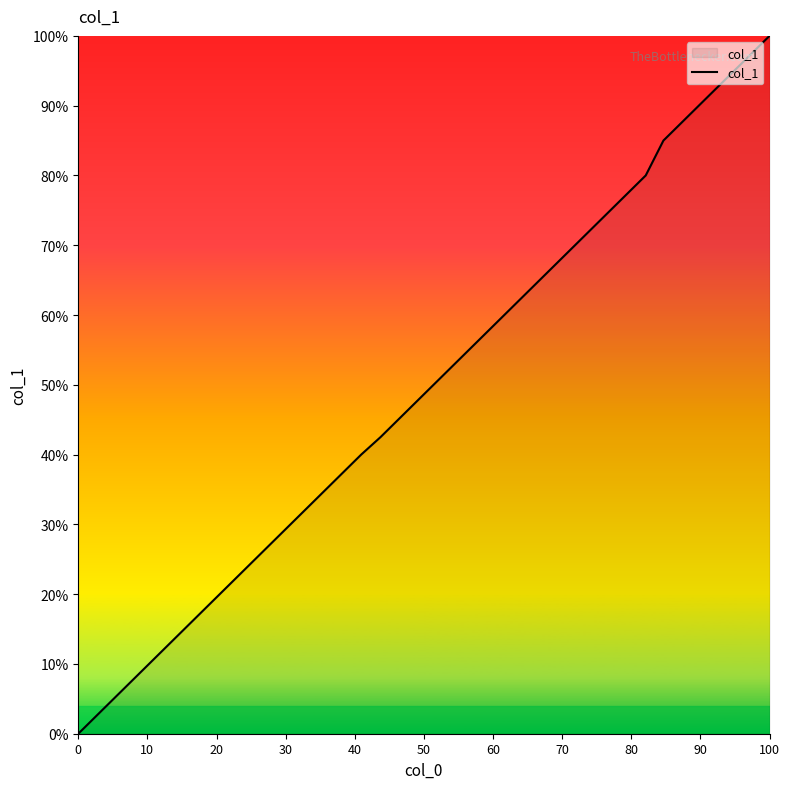

What is the difference between the maximum and minimum values?

100.0